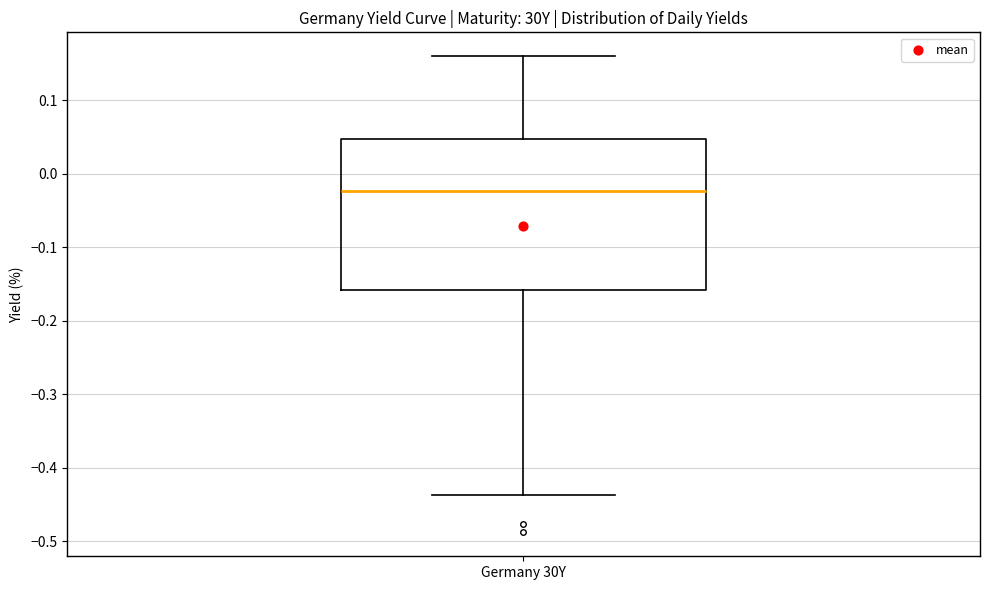

Read this box plot against the y-axis: the position of the median line, the range covered by the box, and the ends of both whiskers. The values are not printed on the chart, so give them approximately, as read against the axis.

median -0.02, box -0.16 to 0.05, whiskers -0.44 to 0.16